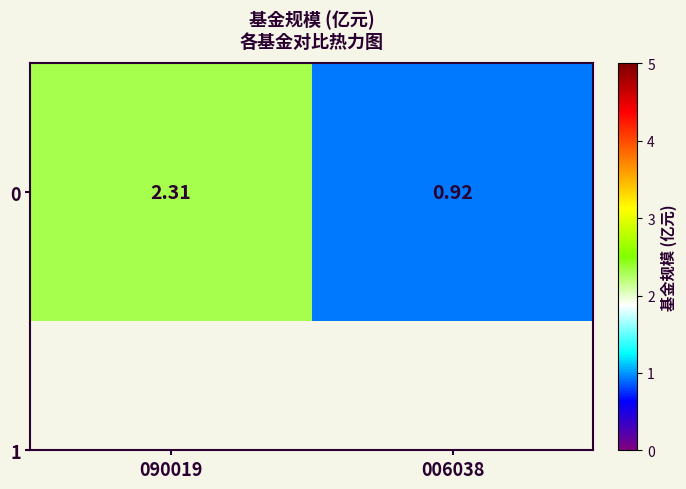

The chart shows a value of 0.2 at 006038. True or false?

False